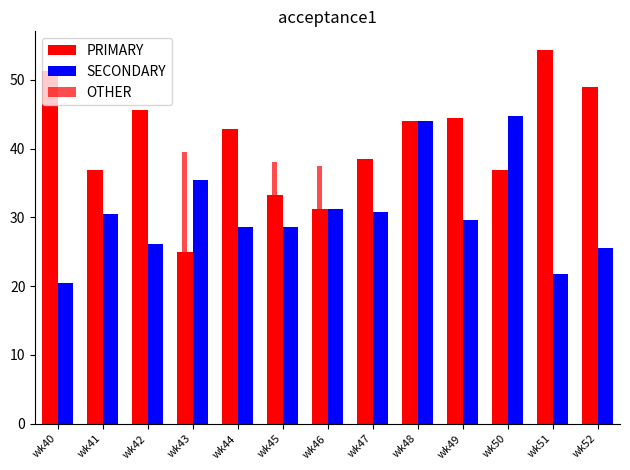

Rank the series by their maximum value, from lowest to highest.

OTHER, SECONDARY, PRIMARY